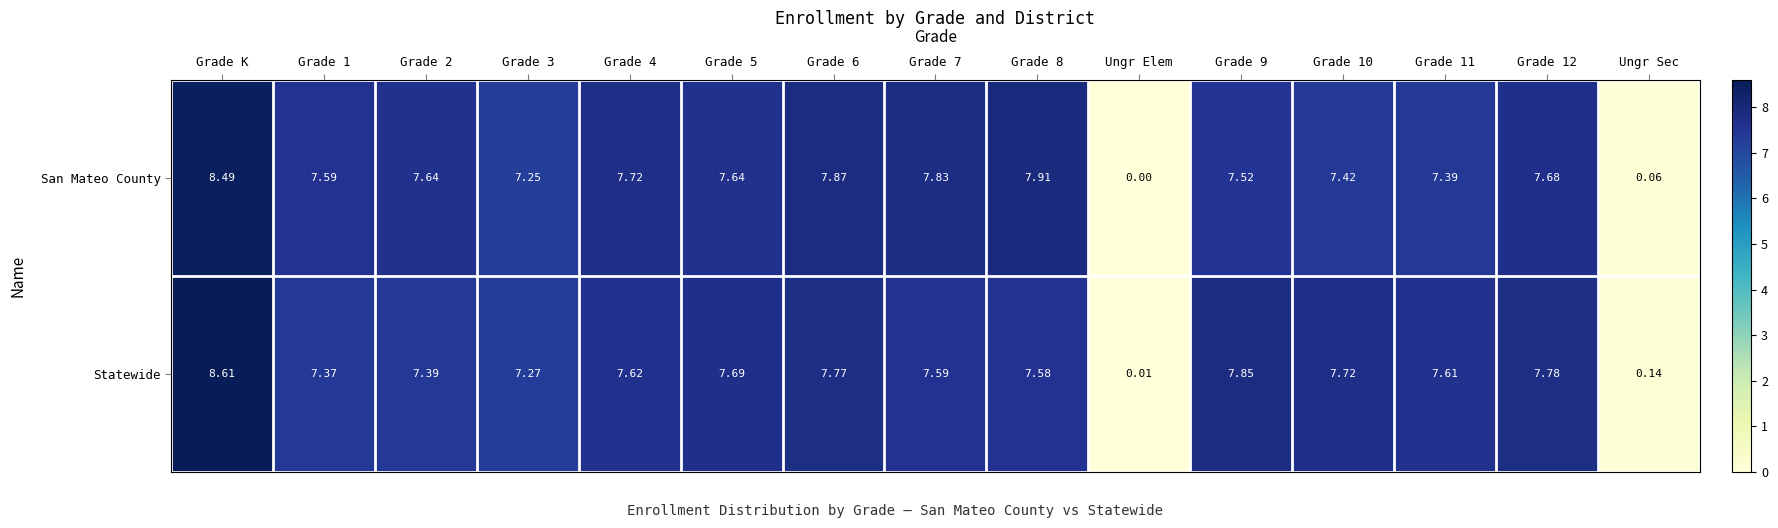

At how many categories does at least one series exceed 0?

15